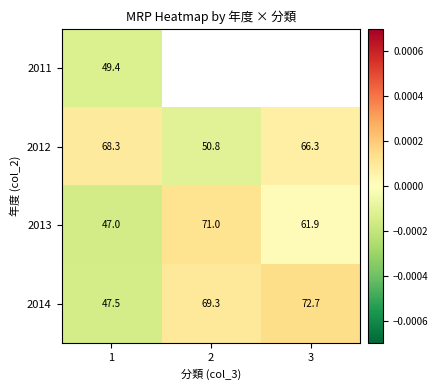

Is the value of 2012 at 2 greater than the value of 2013 at 1?

Yes